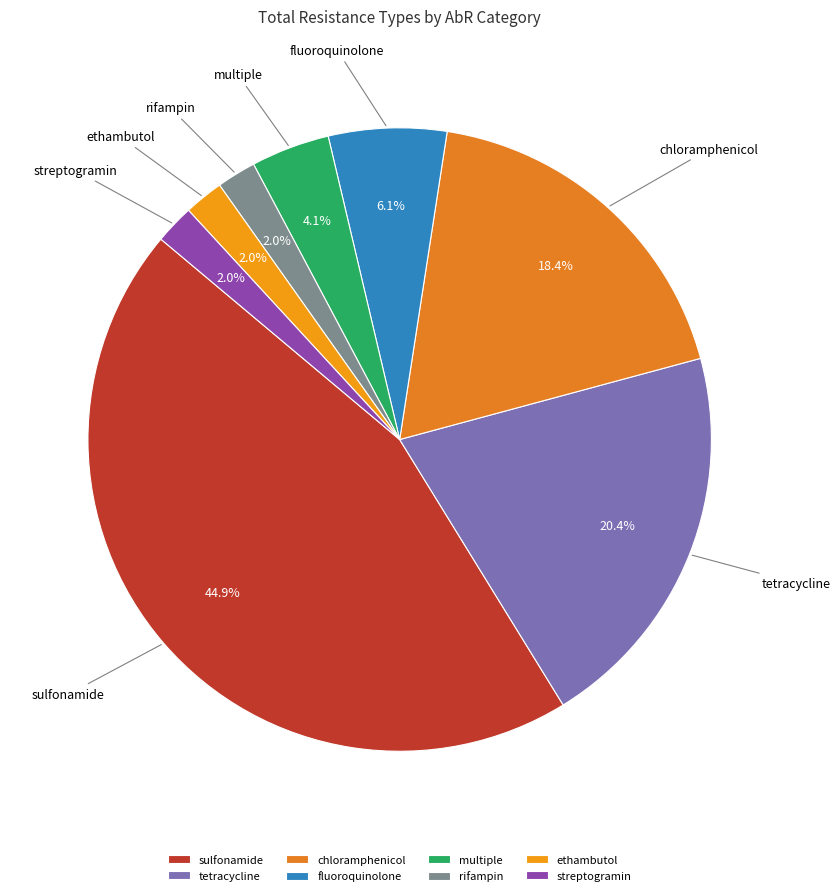

Between multiple and chloramphenicol, which is larger?

chloramphenicol